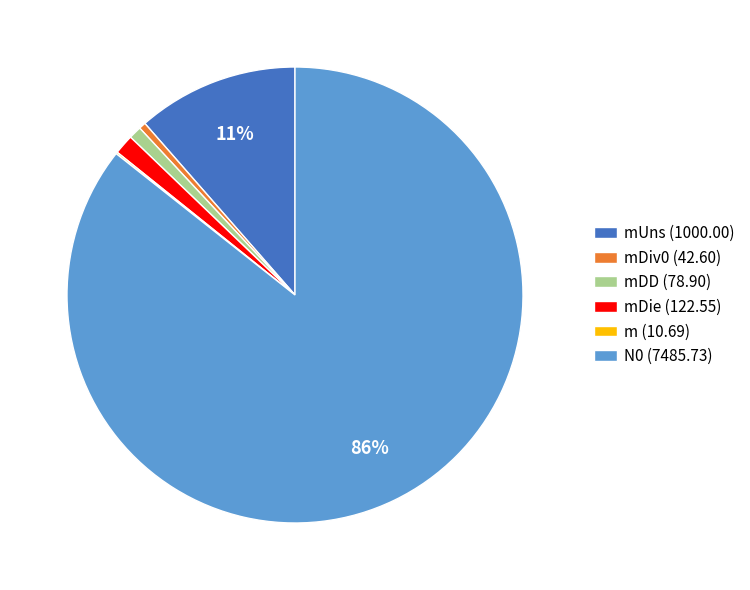

Which has a higher value, mDie (122.55) or mUns (1000.00)?

mUns (1000.00)